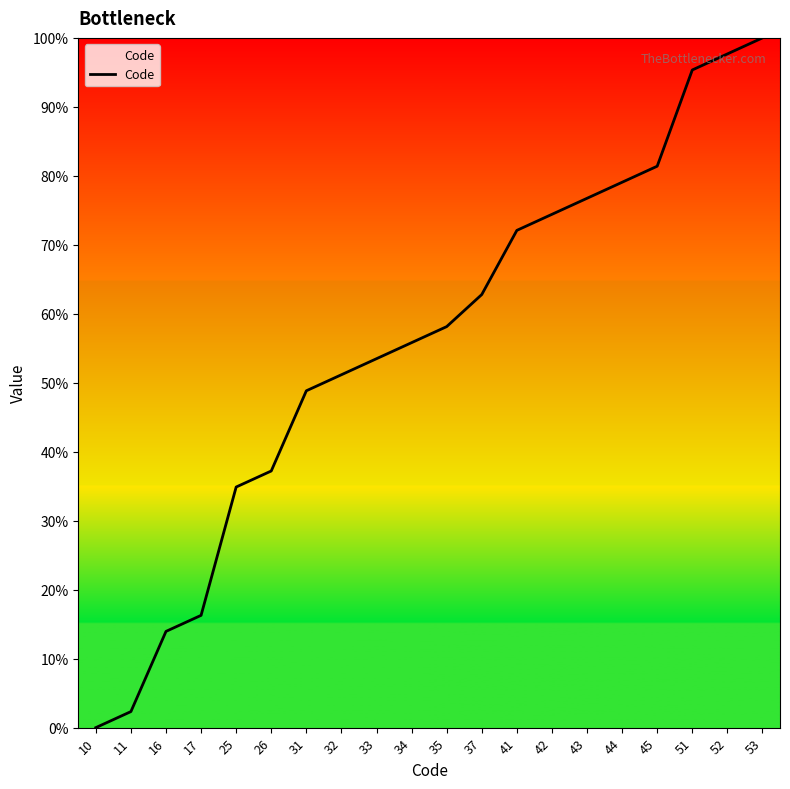

Reading left to right, transcribe all the data shown in this chart.

0.0	2.3	14.0	16.3	34.9	37.2	48.8	51.2	53.5	55.8	58.1	62.8	72.1	74.4	76.7	79.1	81.4	95.3	97.7	100.0